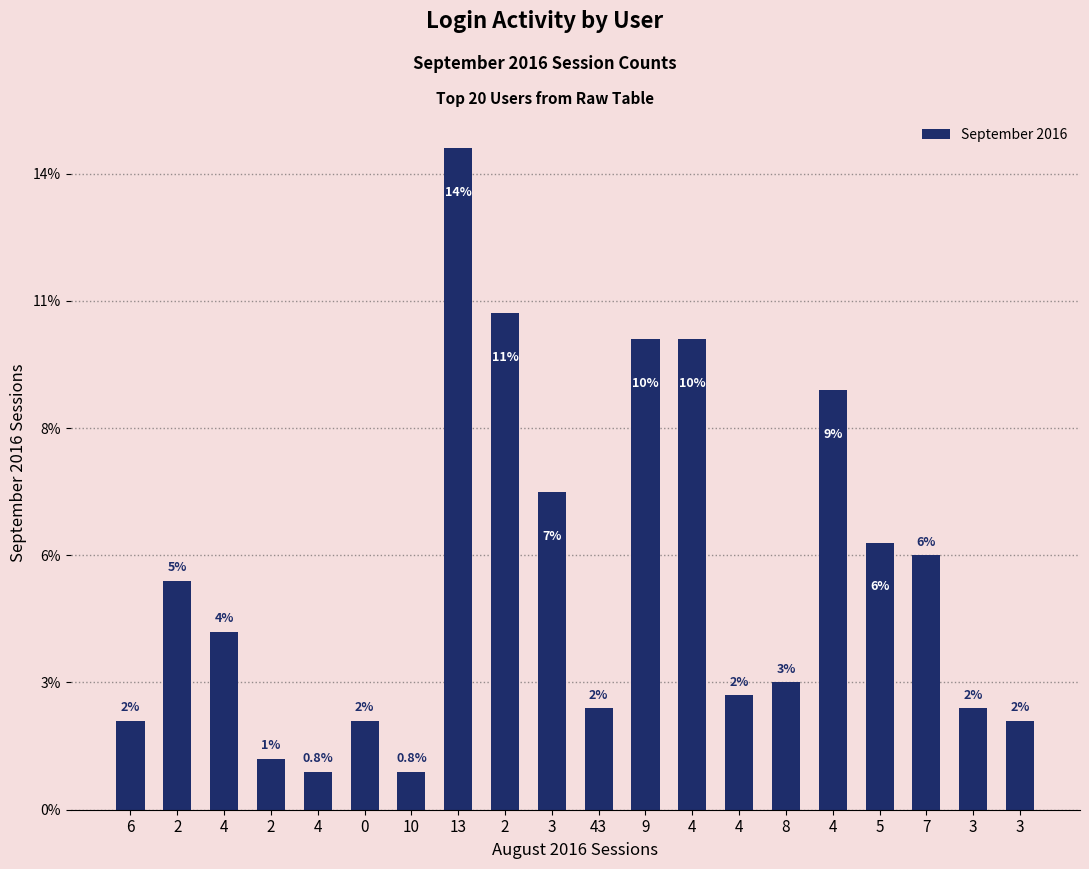

What is the label of the 5th bar from the left?

4